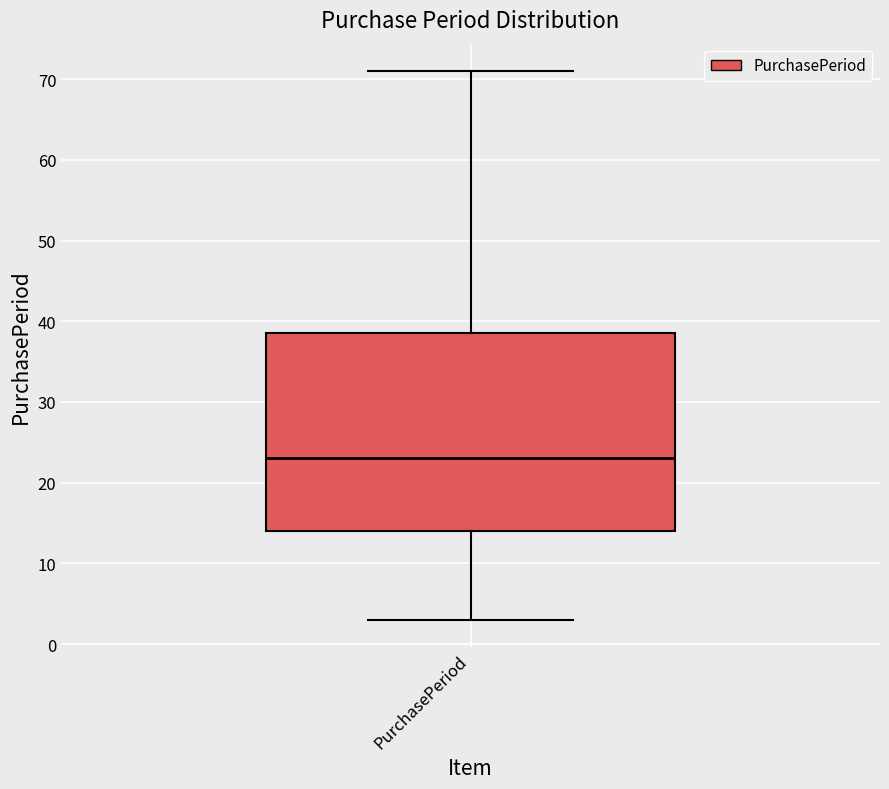

Read this box plot against the y-axis: the position of the median line, the range covered by the box, and the ends of both whiskers. The values are not printed on the chart, so give them approximately, as read against the axis.

median 23, box 14 to 39, whiskers 3 to 71